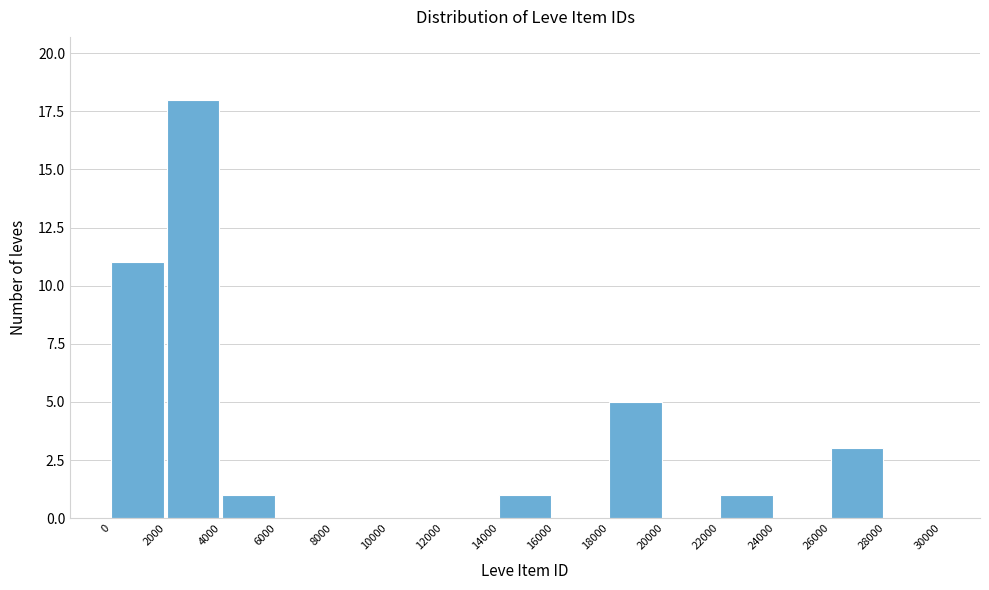

How tall is the bar that spans 18000 to 20000 on the x-axis? The values are not printed on the chart, so give them approximately, as read against the axis.

5